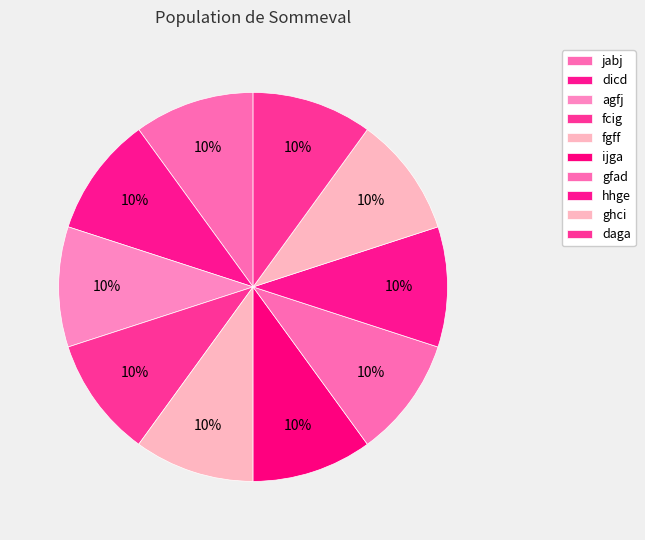

Does dicd represent more than half of the total?

No